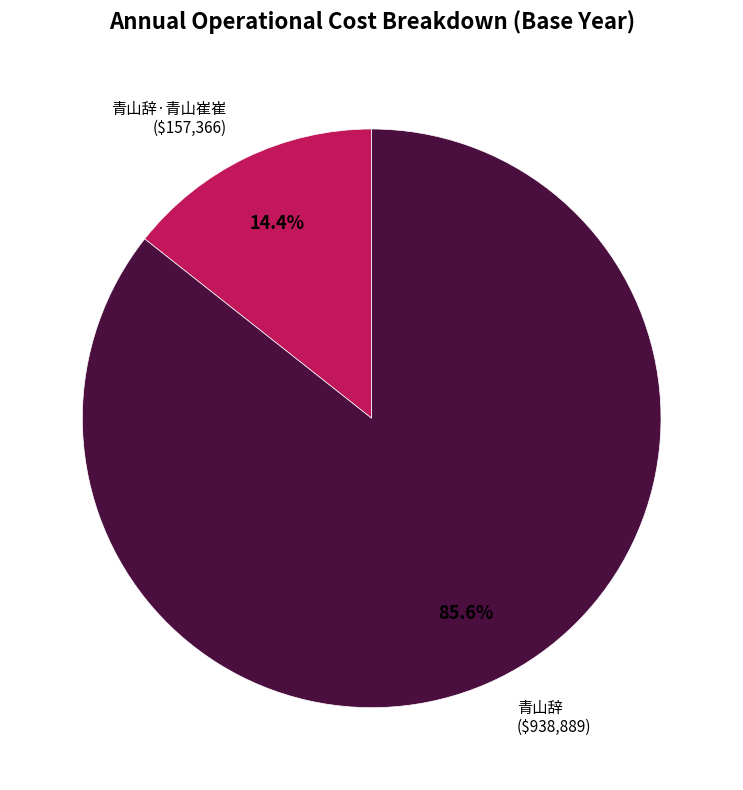

Which category has the biggest portion of the pie?

青山辞 ($938,889)